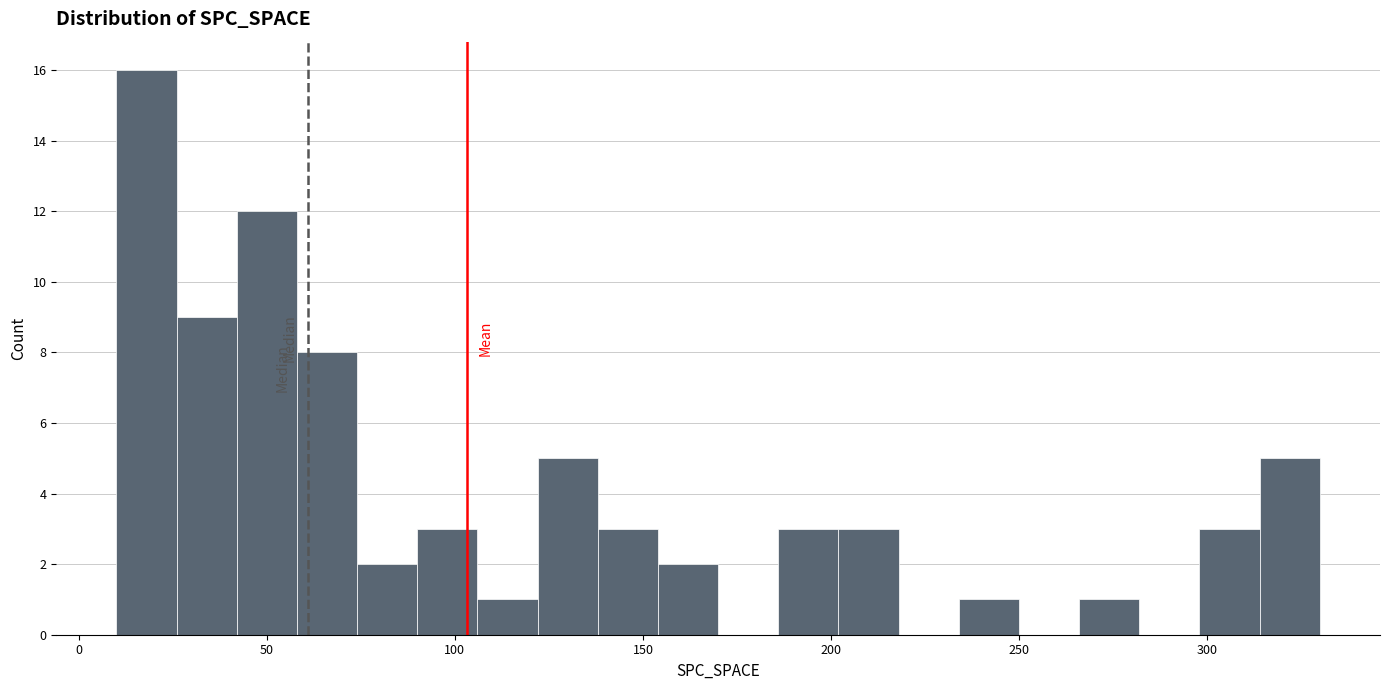

Read against the x-axis, roughly where is the centre of the tallest bar?

20